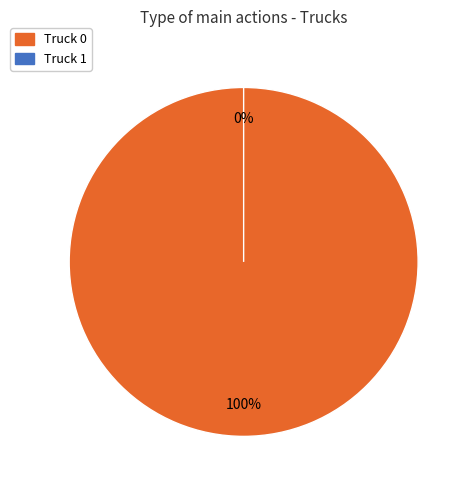

To the nearest percent, what is the average slice percentage?

50%